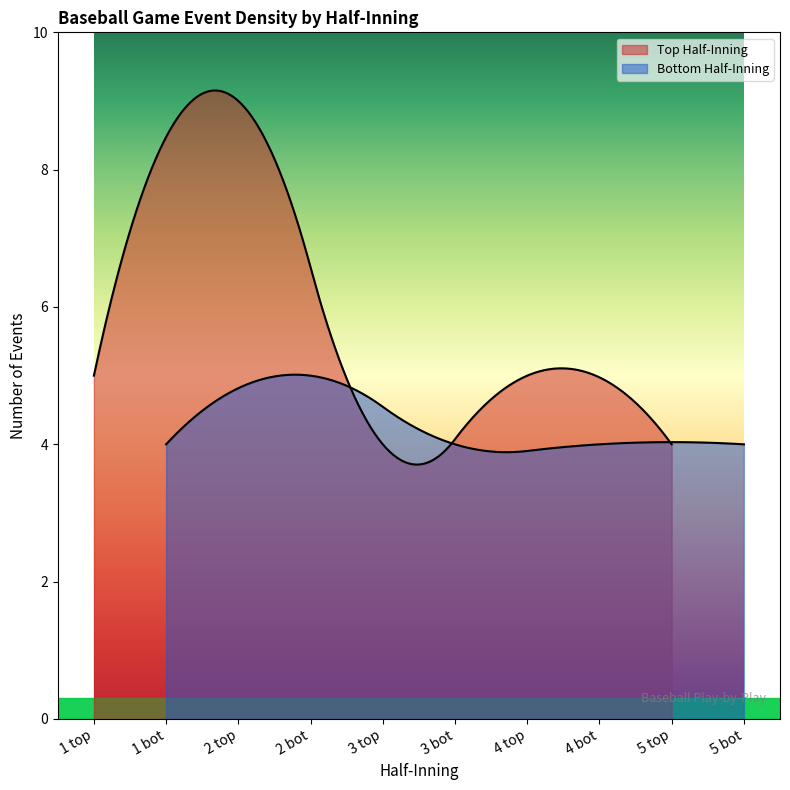

Rank the categories by value from highest to lowest.

2 top, 1 top, 2 bot, 4 top, 1 bot, 3 top, 3 bot, 4 bot, 5 top, 5 bot